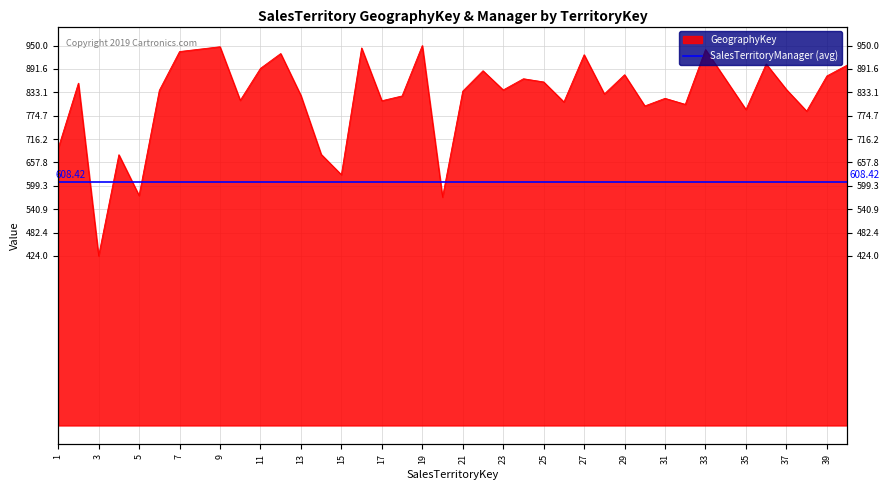

Reading left to right, extract all data points from this chart.

693	856	424	677	575	838	935	941	947	813	893	930	825	678	627	944	812	824	950	571	836	887	839	867	859	809	927	829	877	799	818	803	940	865	790	904	840	786	874	901